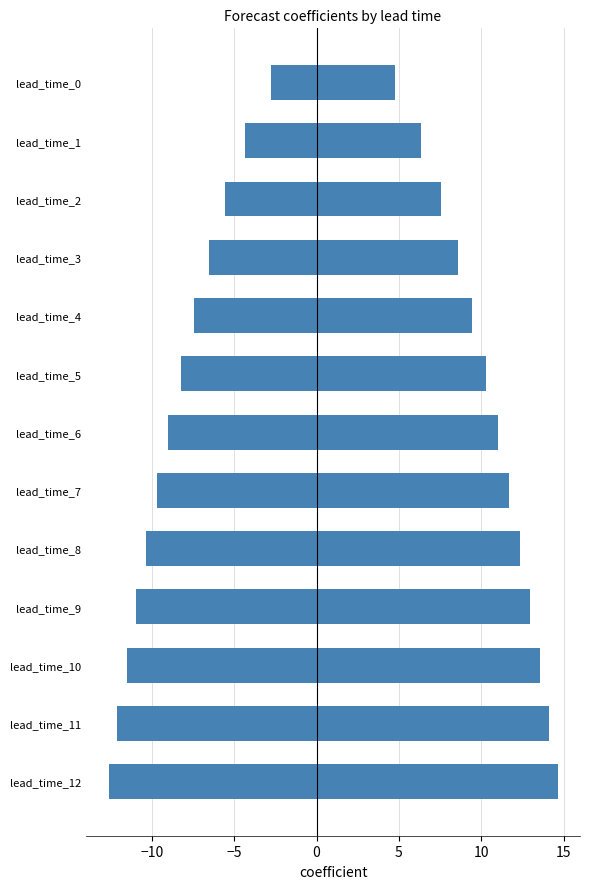

What is the difference between the maximum and second lowest values in the lower_pi series?

9.3